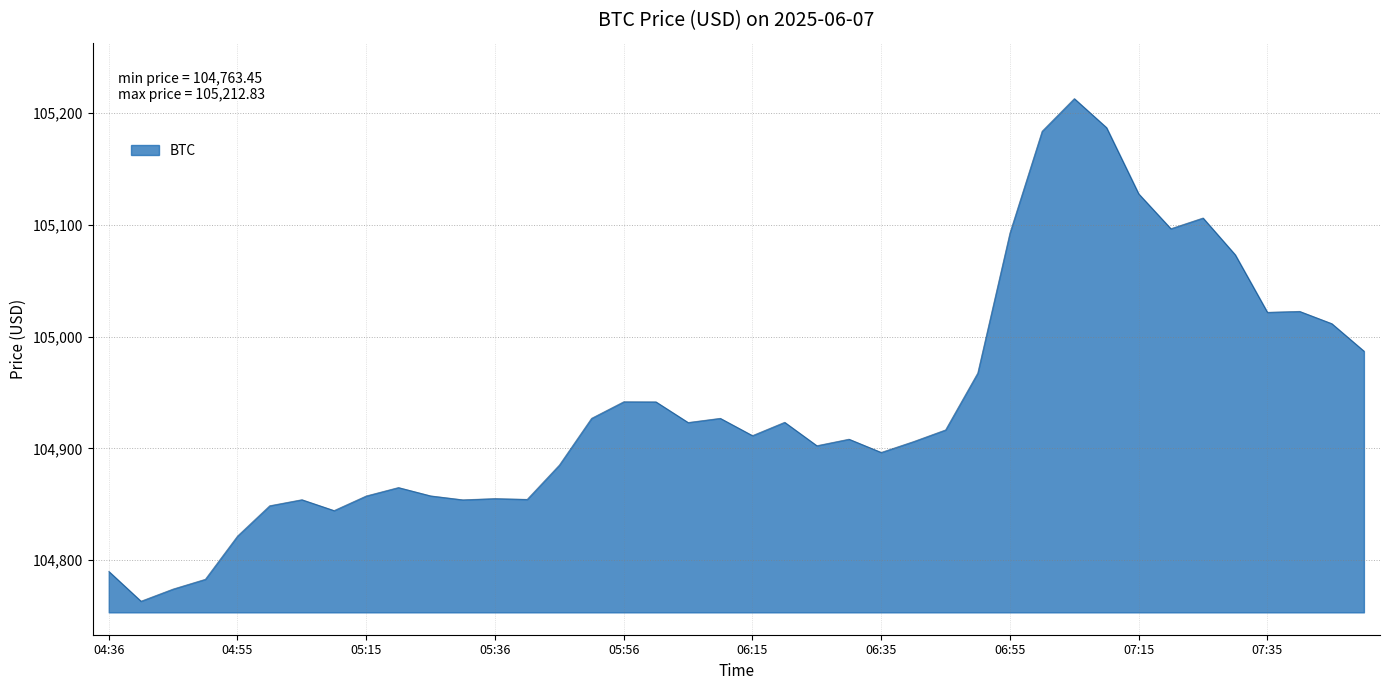

How many lines are shown in the chart?

1